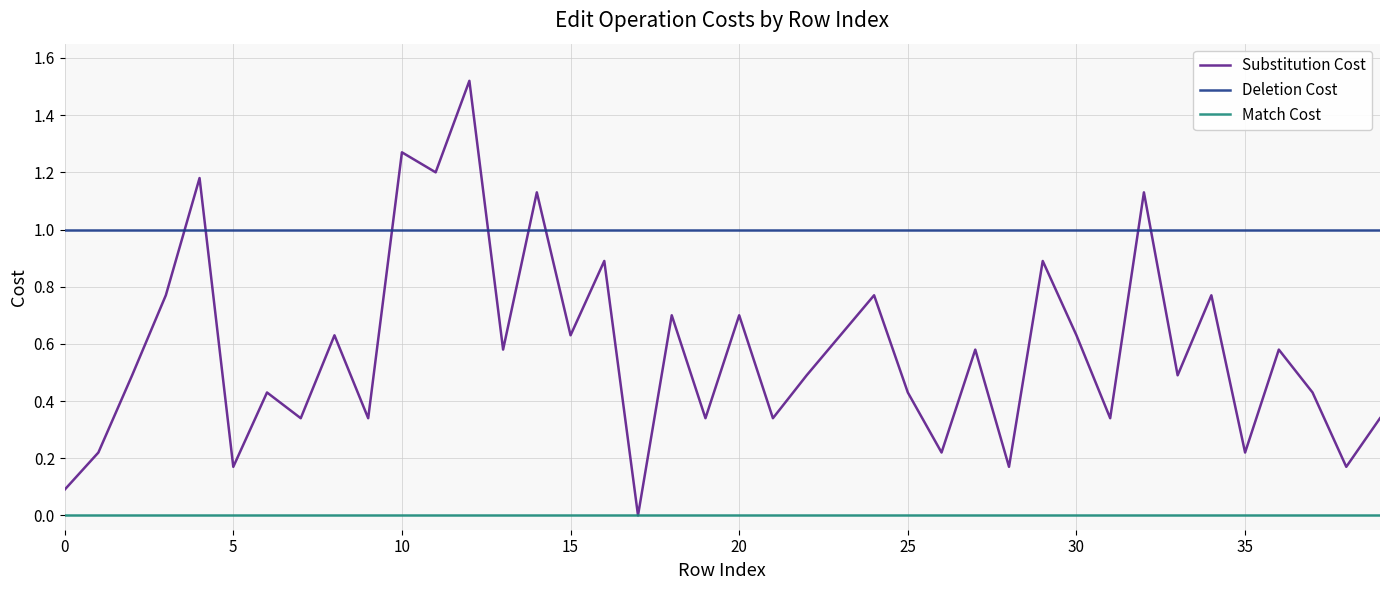

True or false: Deletion Cost and Match Cost intersect in this chart.

False